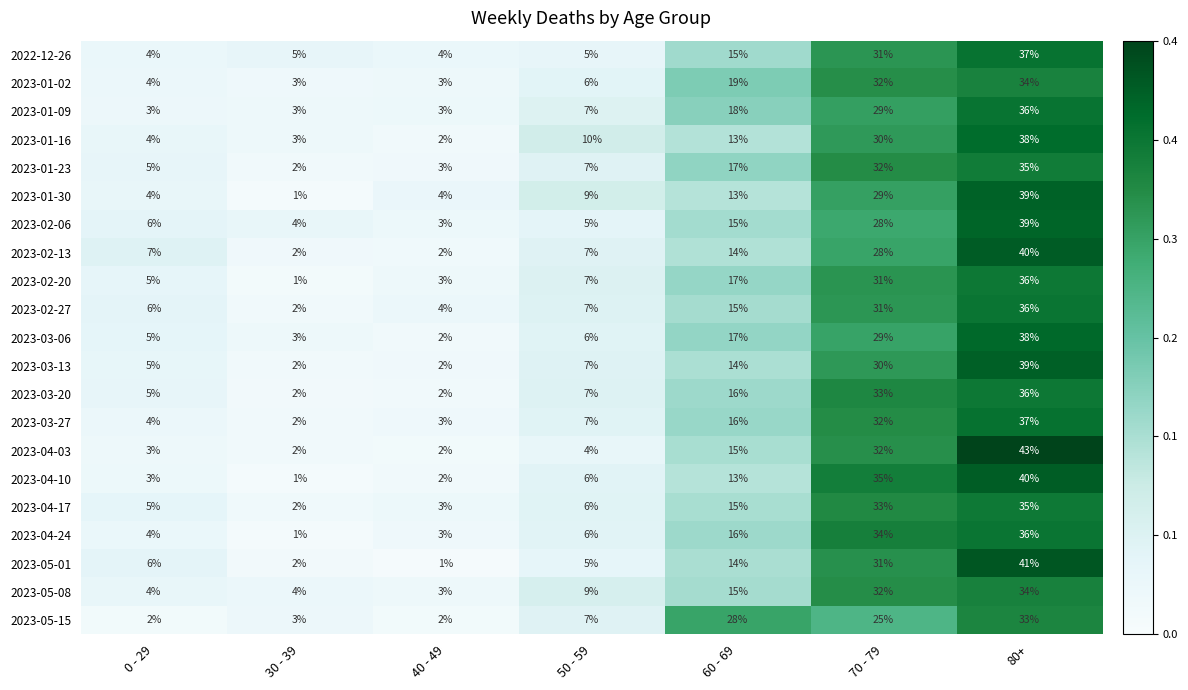

What is the difference between the maximum and minimum values in the 2023-03-06 series?

36